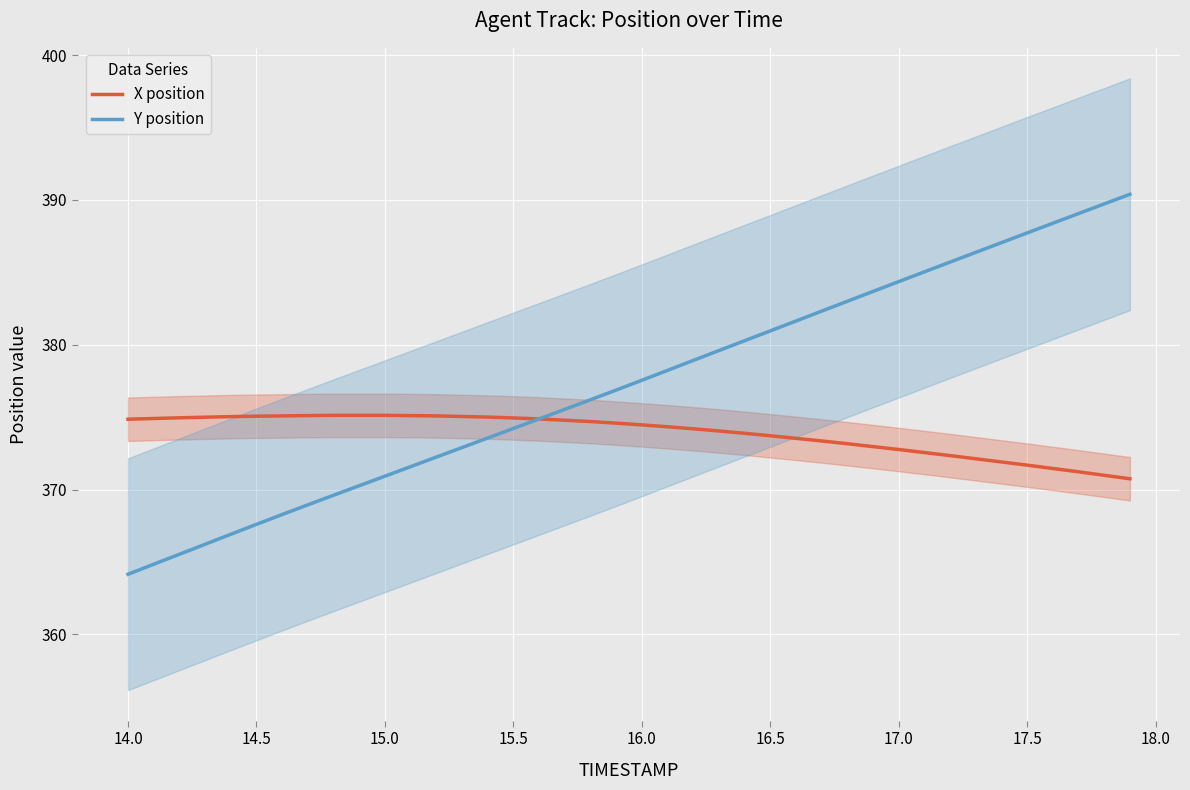

What is the sum of all Y position values?

15091.4